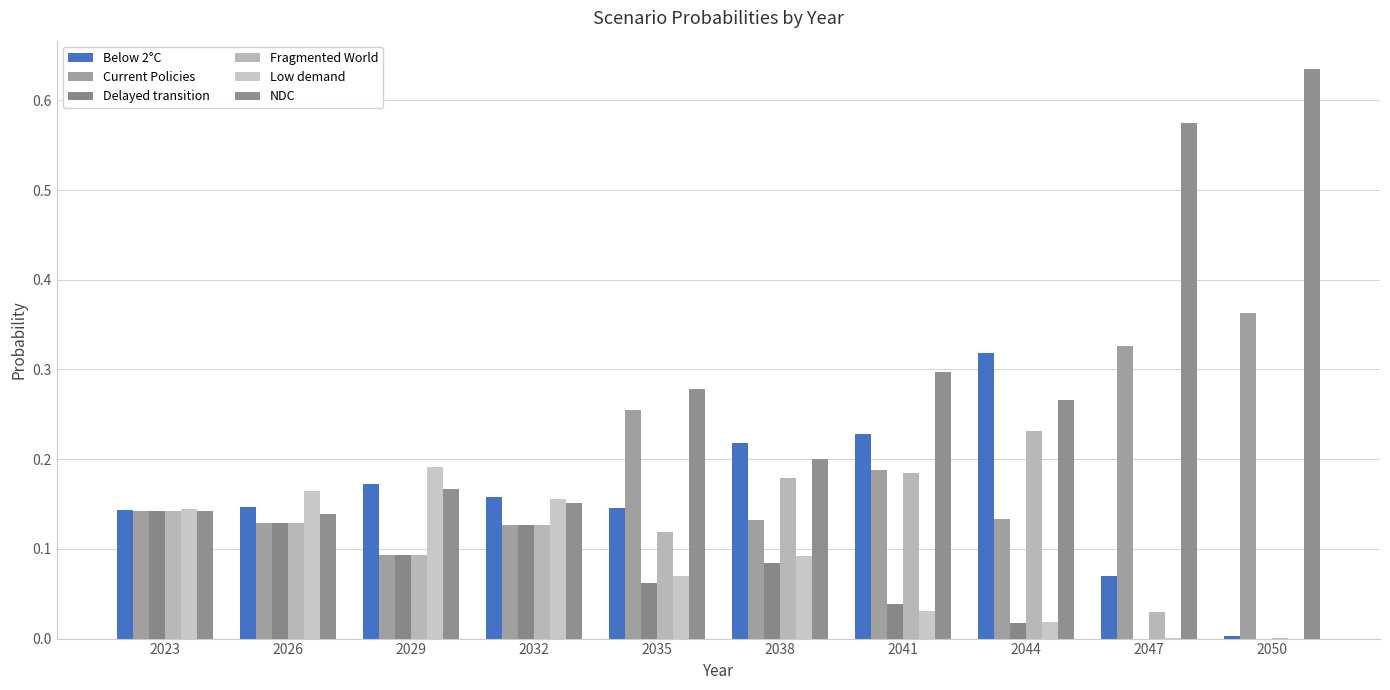

True or false: Current Policies has a value of 0.1 at 2038.

True